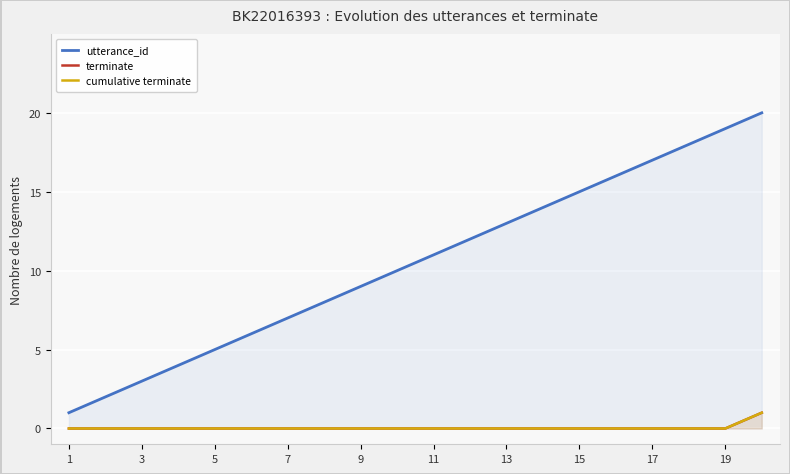

What is the sum of all cumulative terminate values?

1